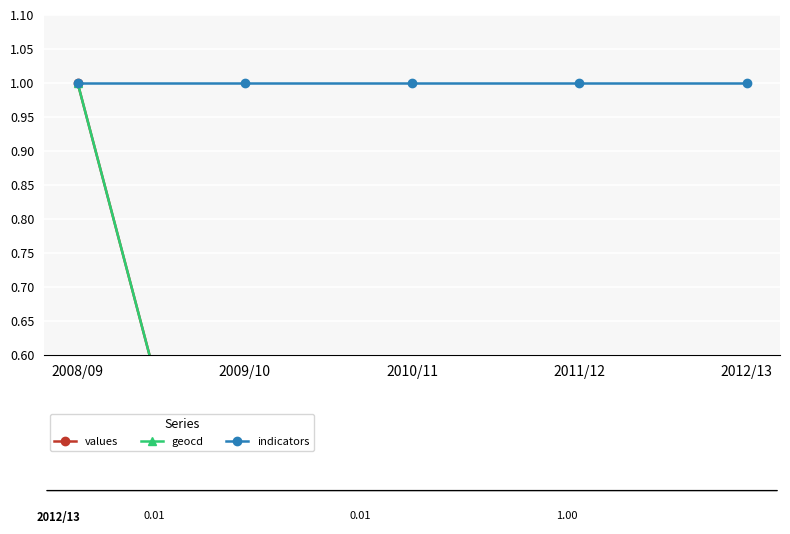

What is the label of the 5th point from the right?

2008/09